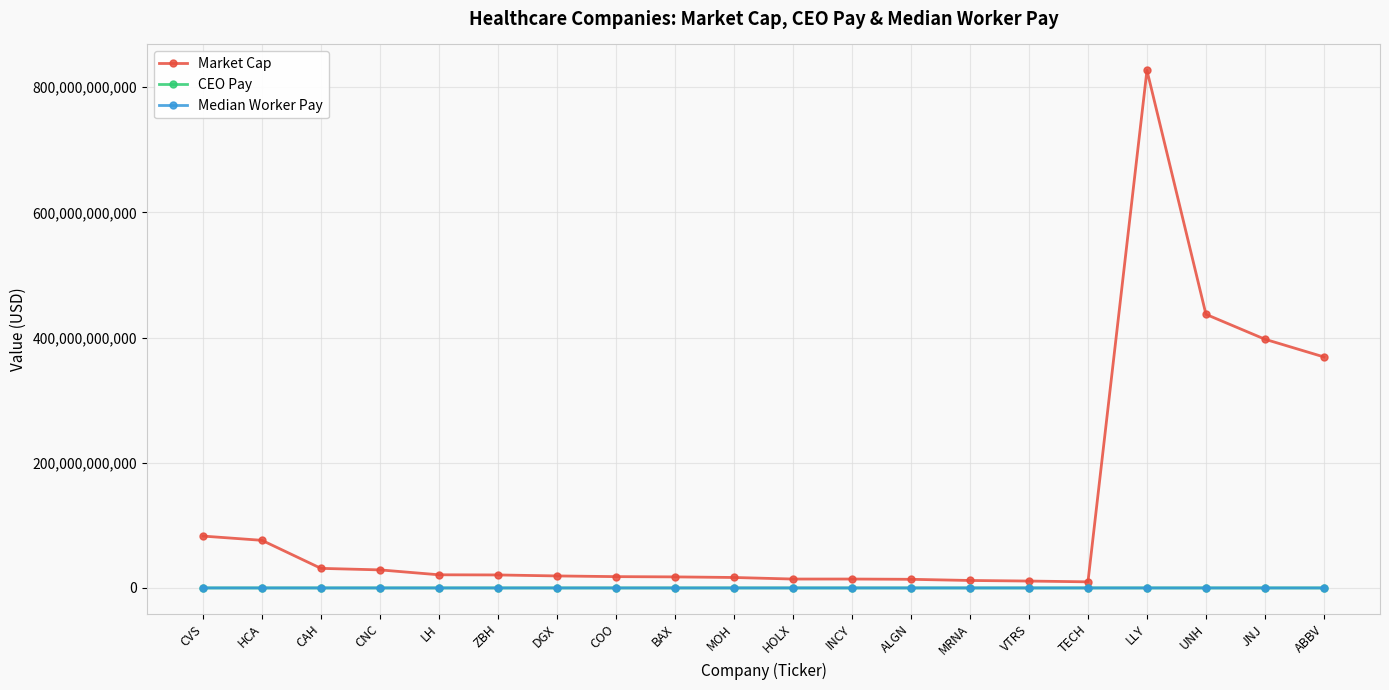

What is the difference between the Market Cap values at VTRS and HOLX?

3207246848